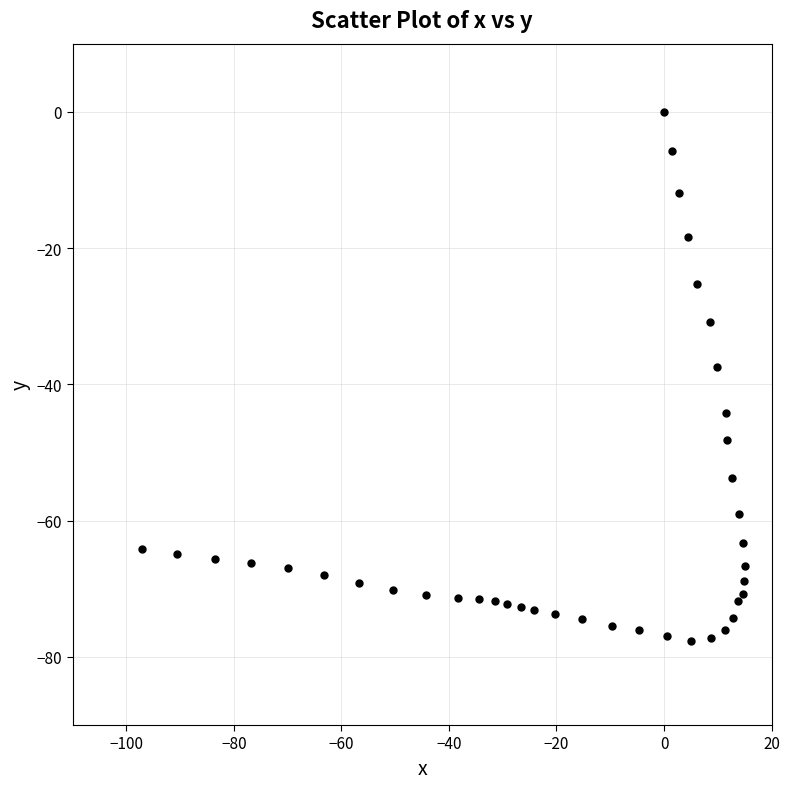

What is the range of Y values (max minus min)?

77.6